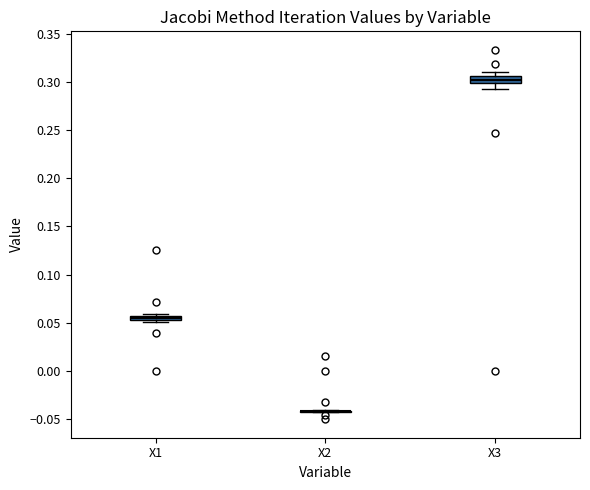

Where is the upper edge of the box for X3 on the y-axis? The values are not printed on the chart, so give them approximately, as read against the axis.

0.305